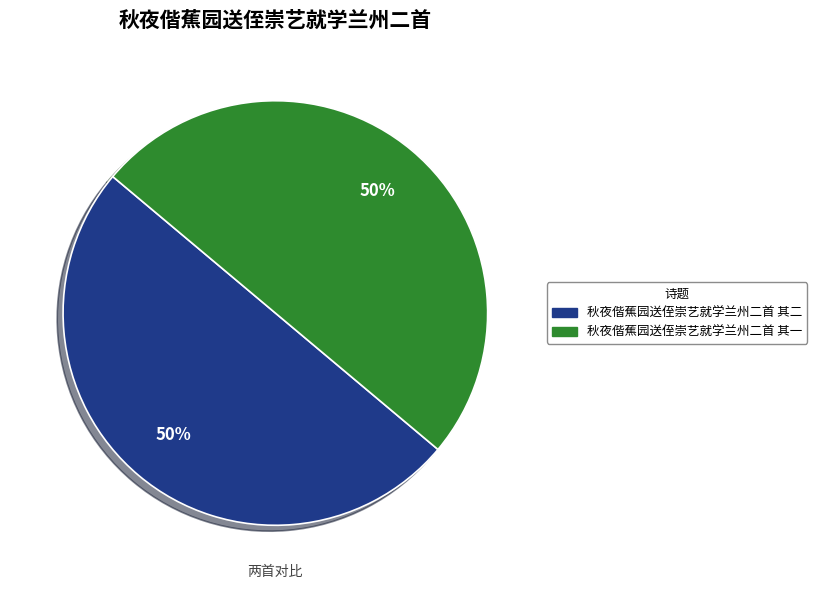

True or false: 秋夜偕蕉园送侄崇艺就学兰州二首 其一 accounts for 60% of the total.

False